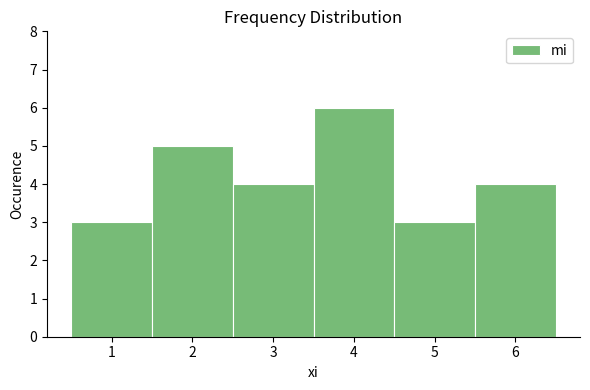

Reading left to right, transcribe this chart: for each bar, give the range it covers on the x-axis and its height. The values are not printed on the chart, so give them approximately, as read against the axis.

0.5 to 1.5: 3
1.5 to 2.5: 5
2.5 to 3.5: 4
3.5 to 4.5: 6
4.5 to 5.5: 3
5.5 to 6.5: 4